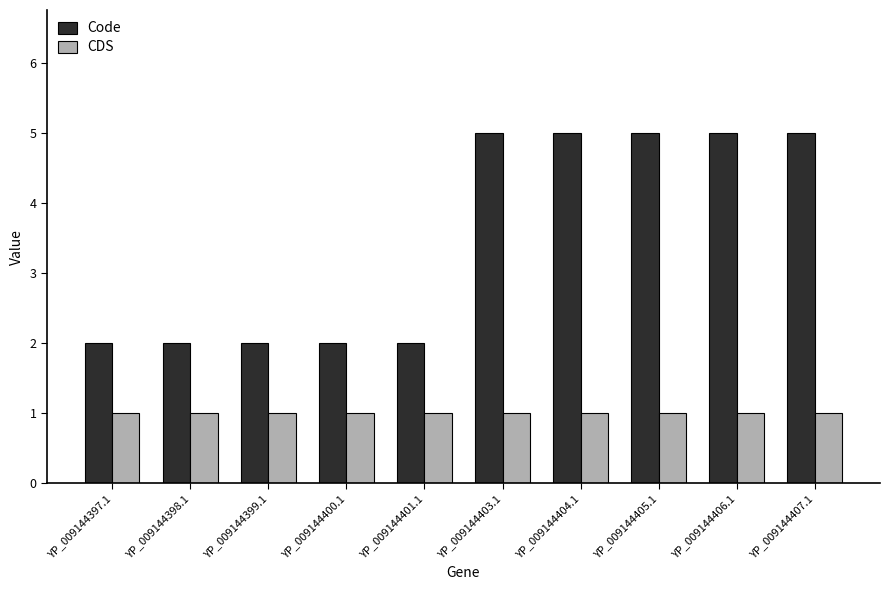

Which series has the widest spread of values?

Code